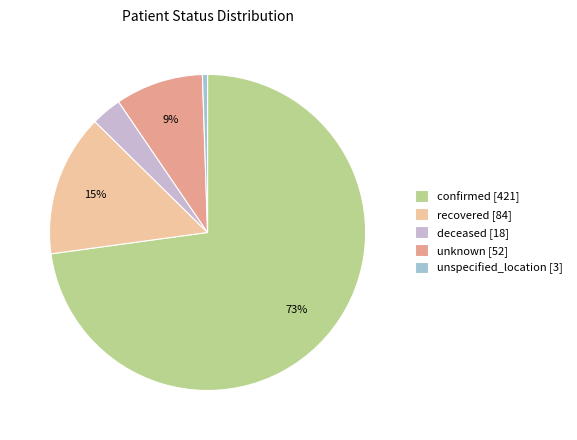

Is there any slice that represents more than half of the pie?

Yes